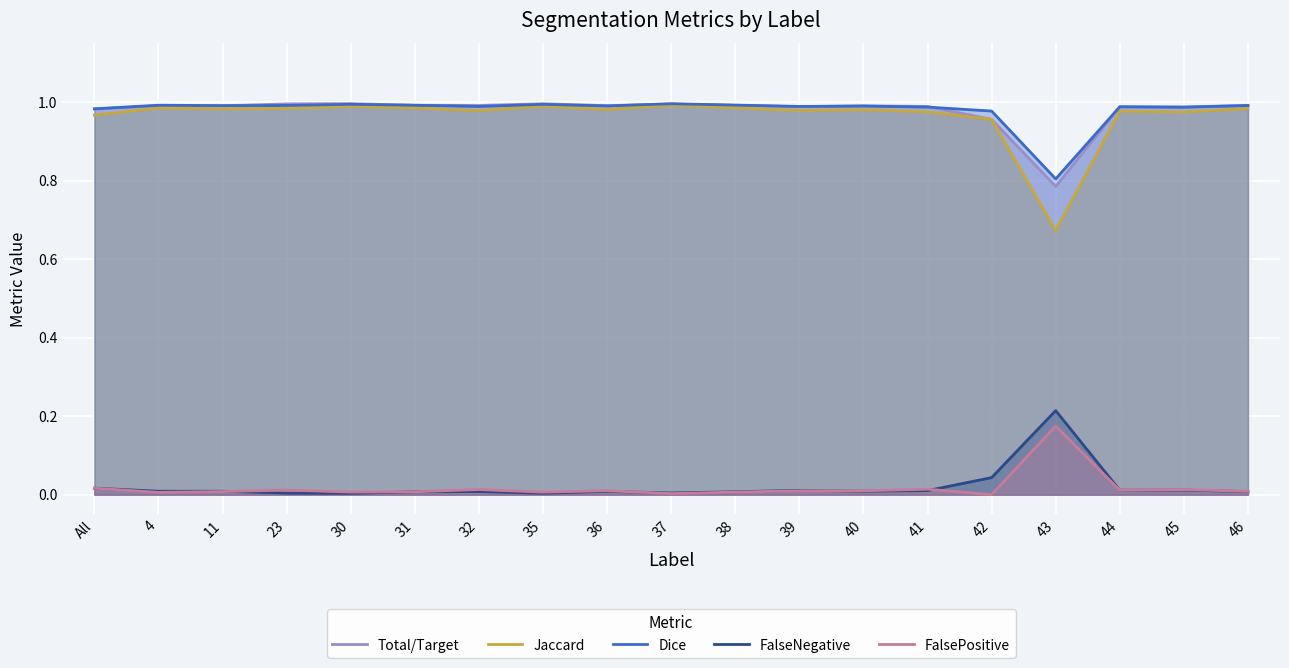

Where is the first local minimum for Jaccard?

11